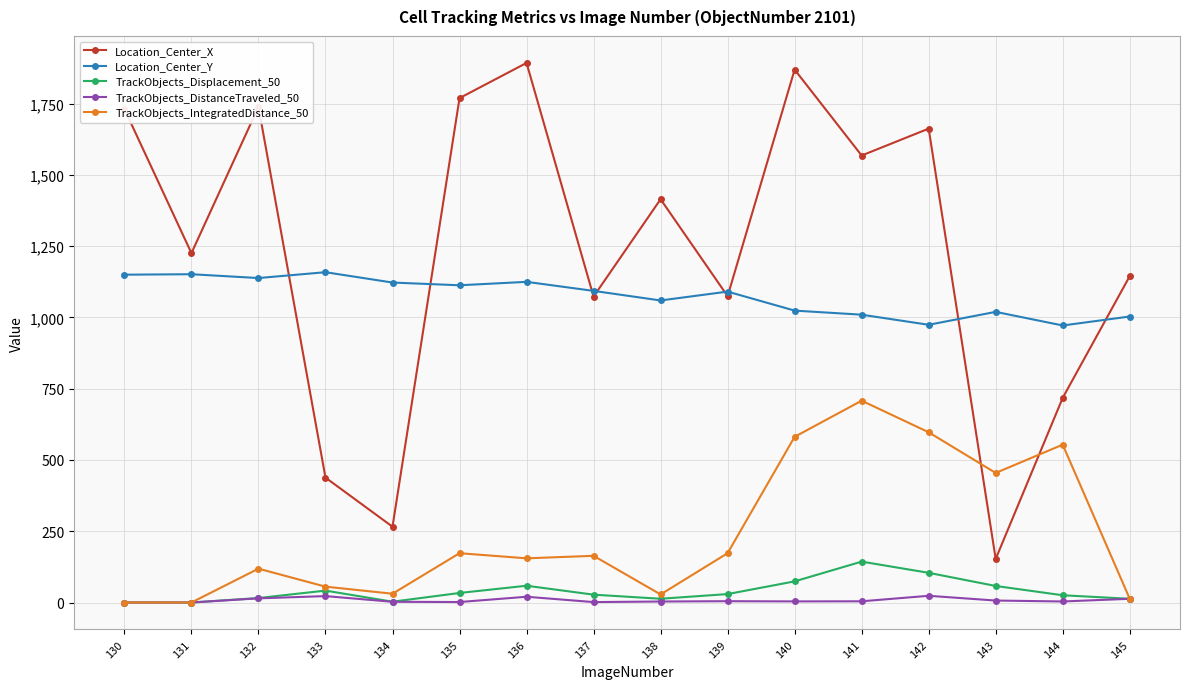

At how many categories does at least one series exceed 907?

16